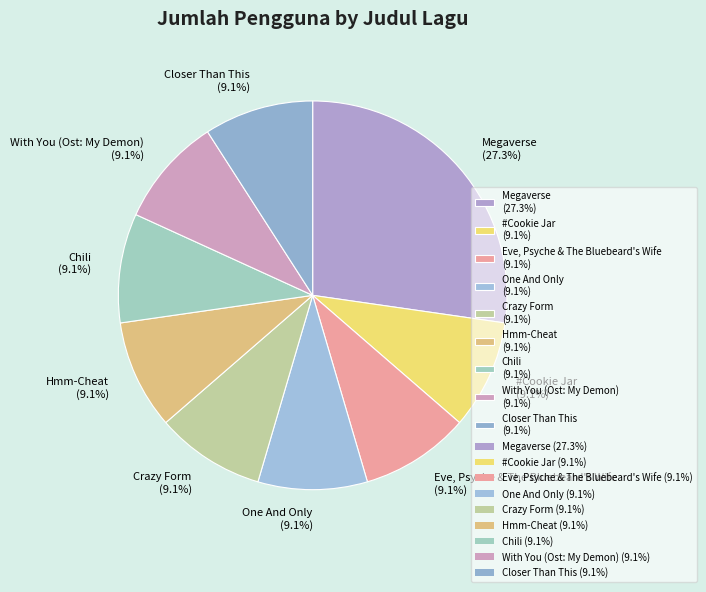

Combined, do Closer Than This and Megaverse account for over 50%?

No